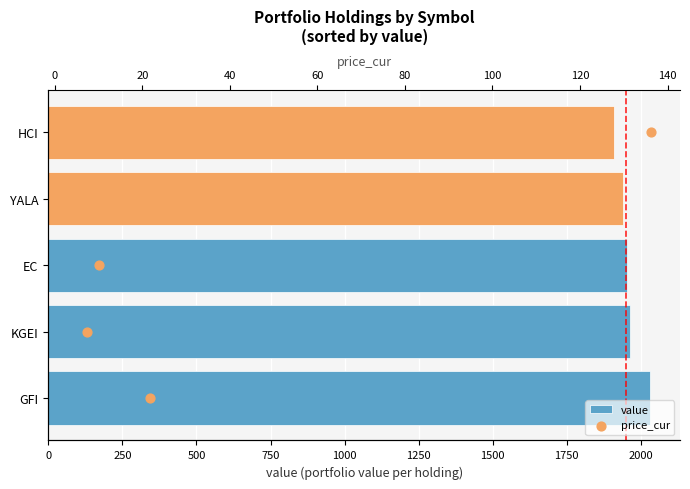

Is the value of value at 750 greater than the value of price_cur at 250?

Yes